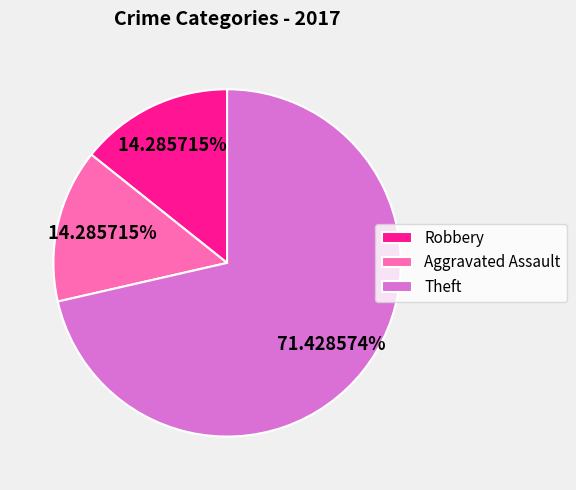

Does Theft account for over 50% of the chart?

Yes